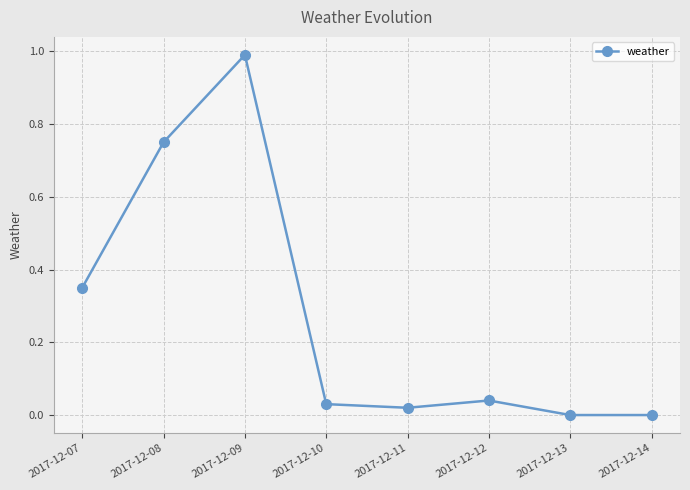

Count the number of categories in the chart.

8